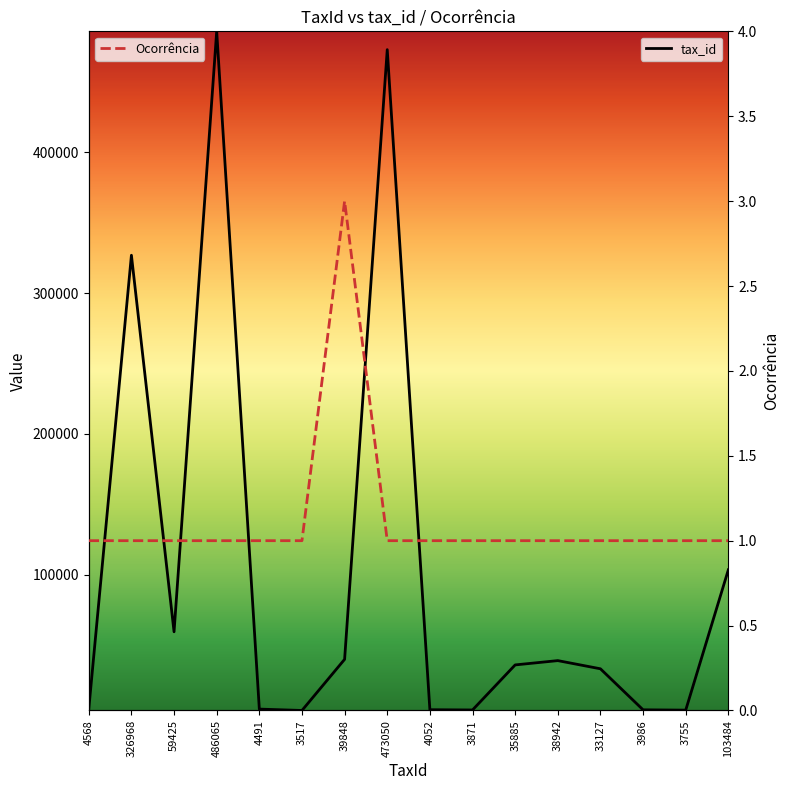

How many values in the tax_id series are below 35885?

8